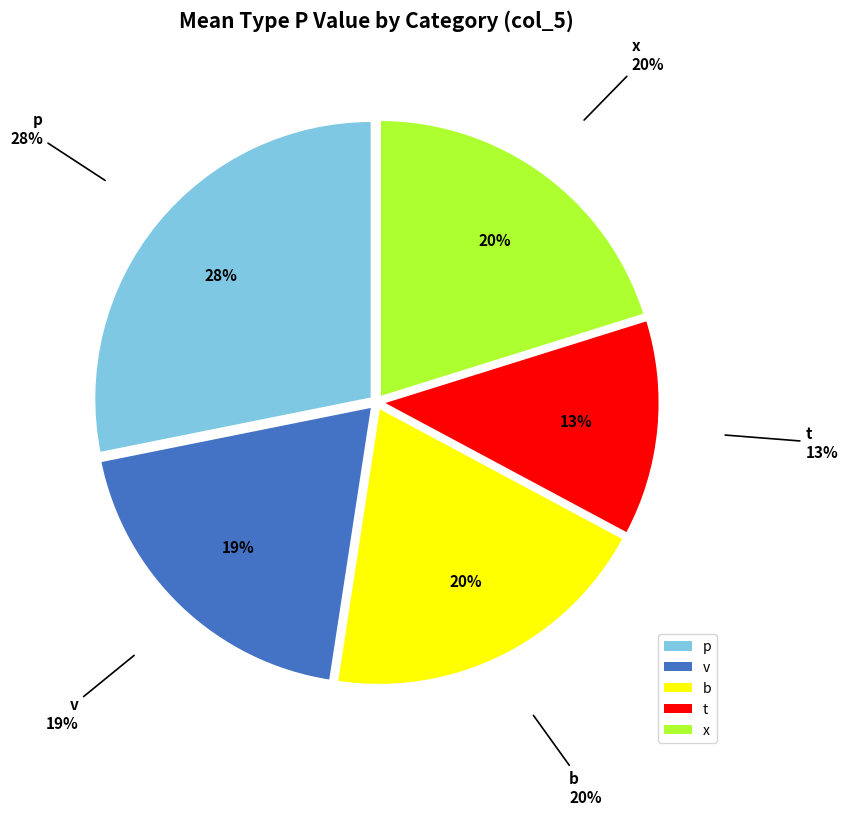

How many segments does this pie chart have?

5